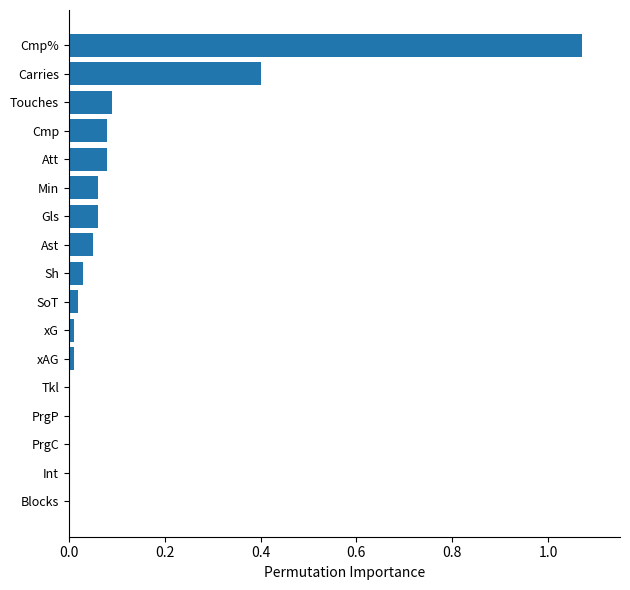

At which category does the chart reach its peak across all series?

Cmp%